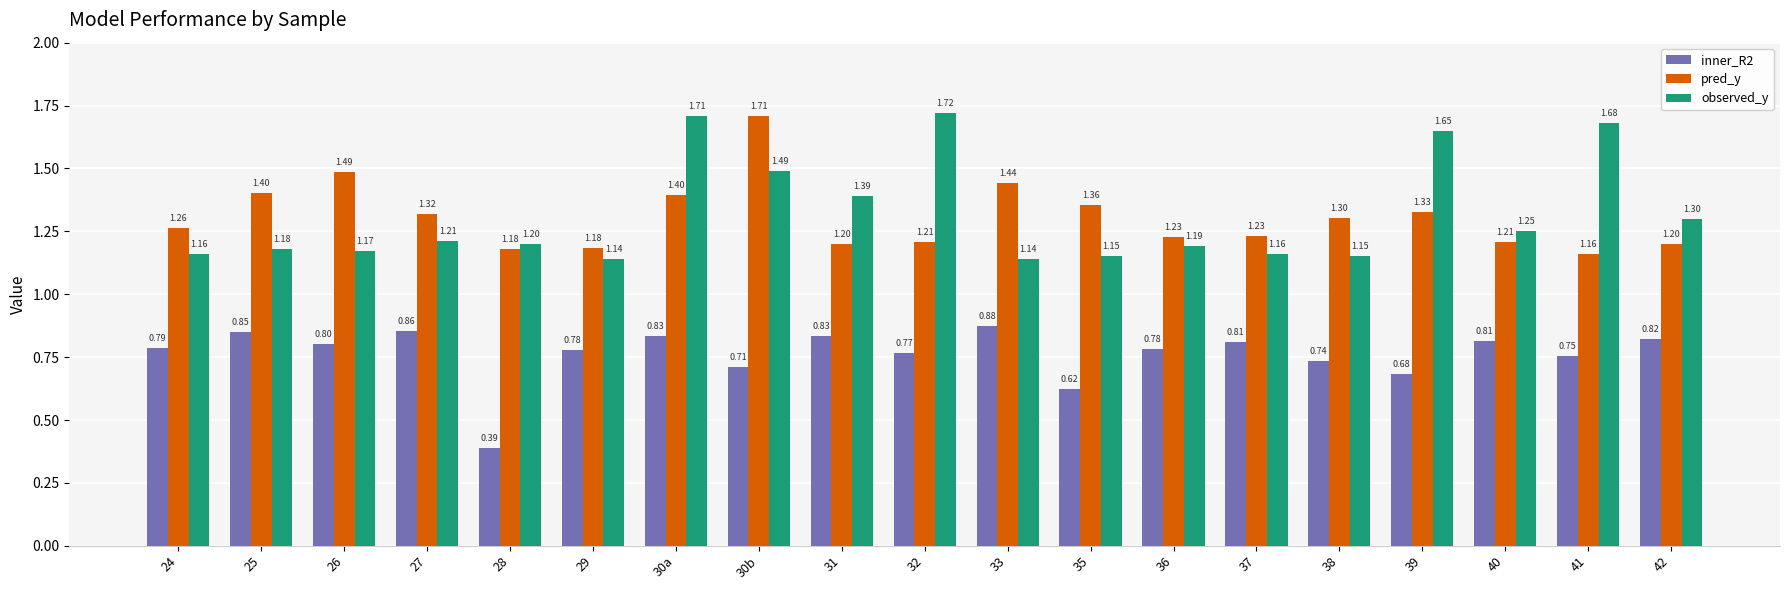

At which category is the sum across all series the highest?

30a